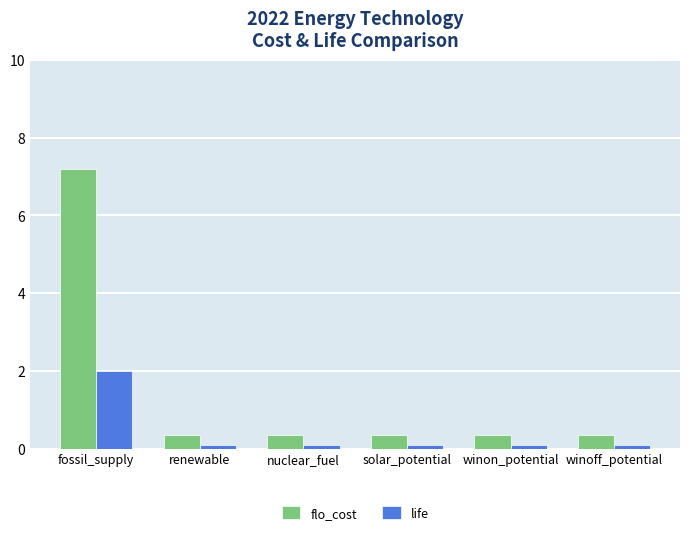

What is the spread (max minus min) of values at fossil_supply?

5.2